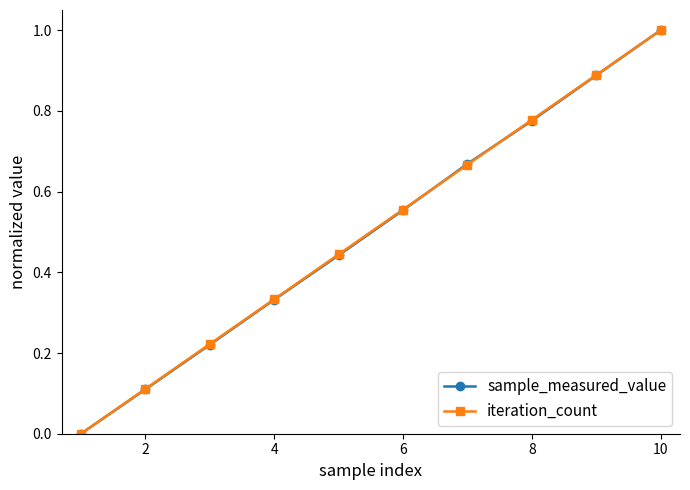

What is the highest value of the sample_measured_value series?

1.0